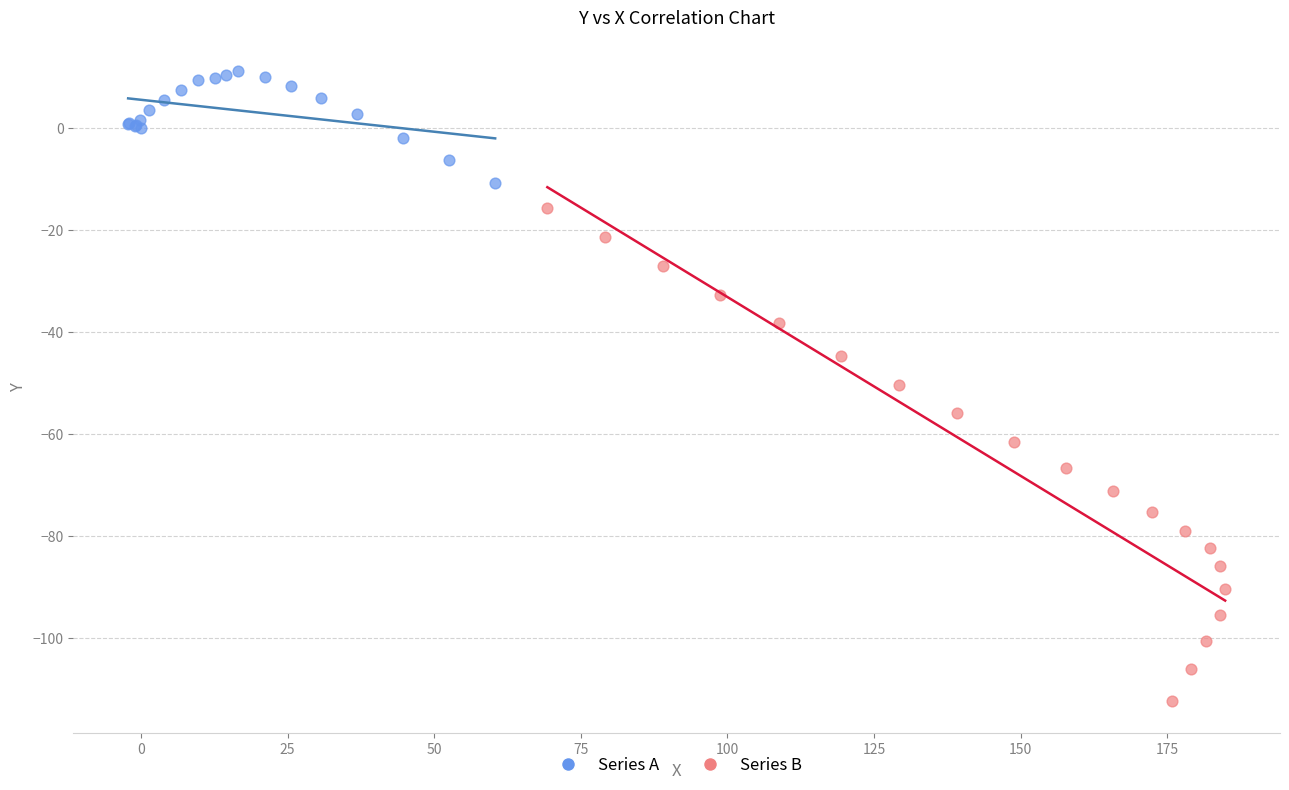

Which series has the largest Y range (max minus min)?

Series B